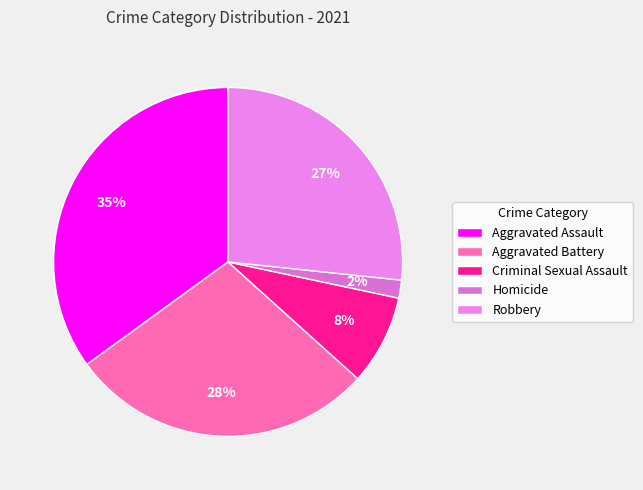

What is the total percentage of Homicide and Aggravated Assault?

36.7%